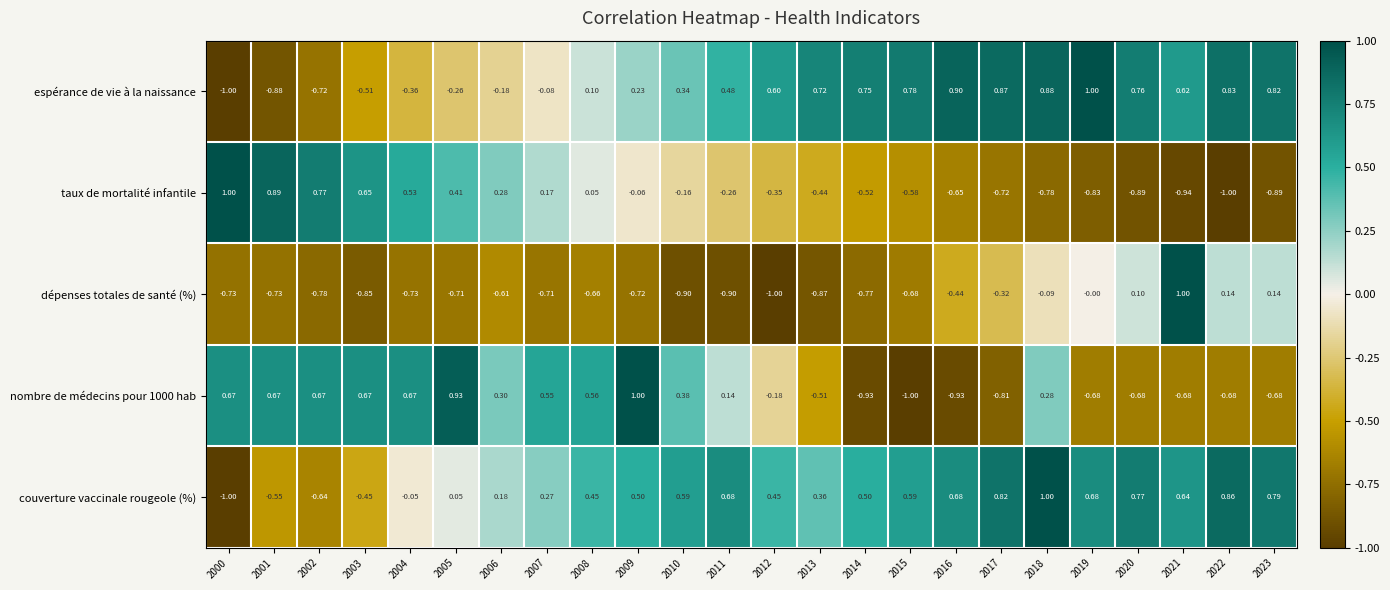

Which series has the largest total across all categories?

couverture vaccinale rougeole (%)